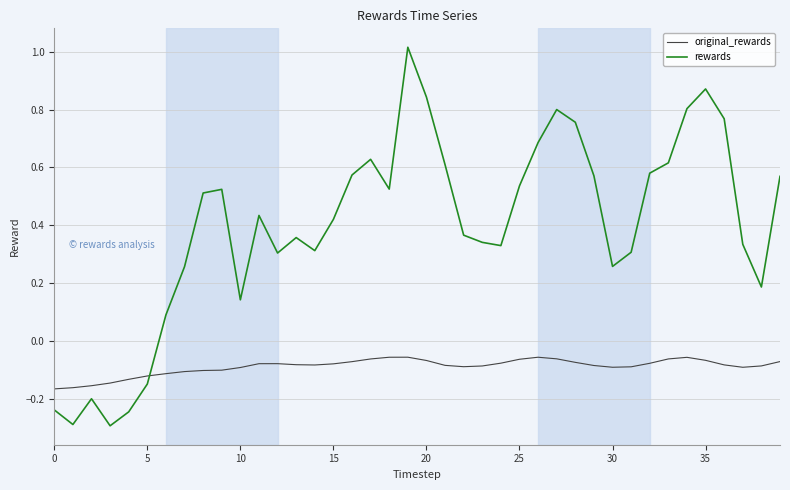

Which series has the widest spread of values?

rewards